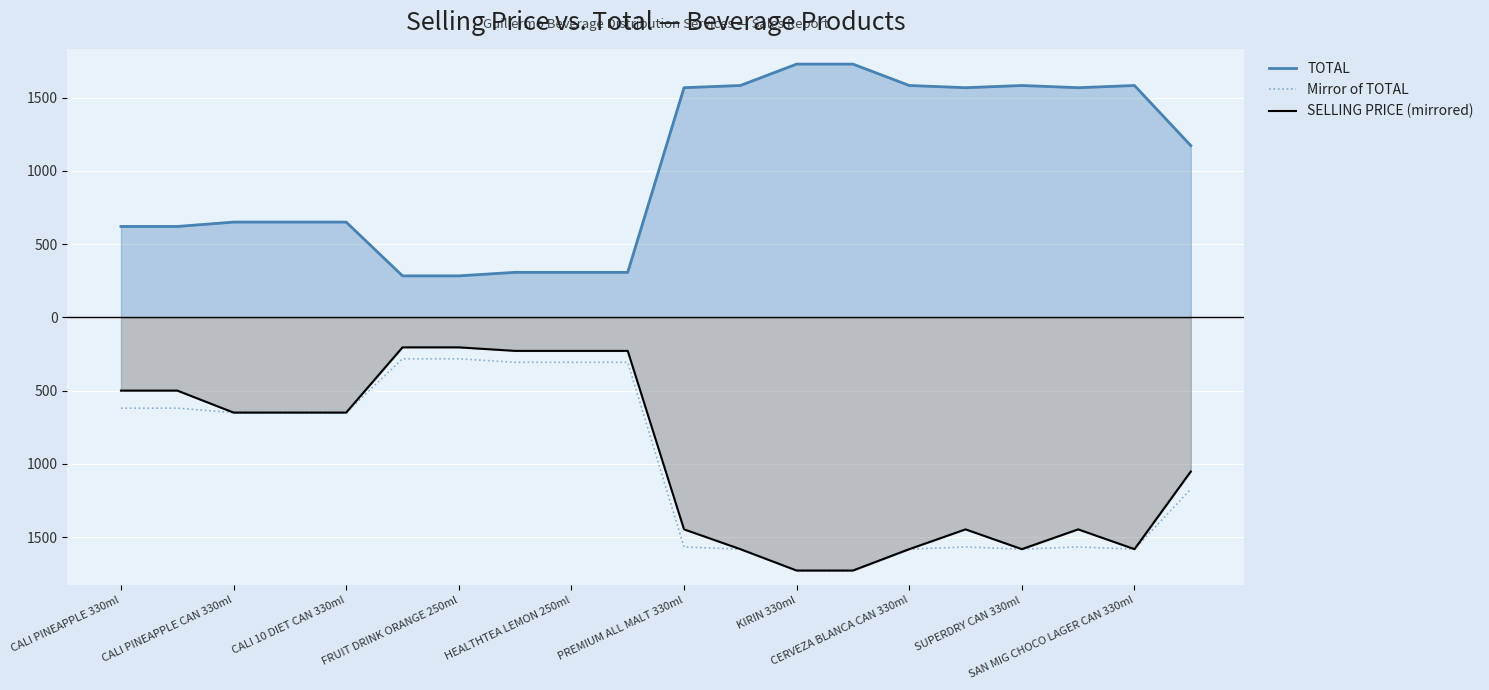

True or false: Mirror of TOTAL and SELLING PRICE (mirrored) cross at least once.

False